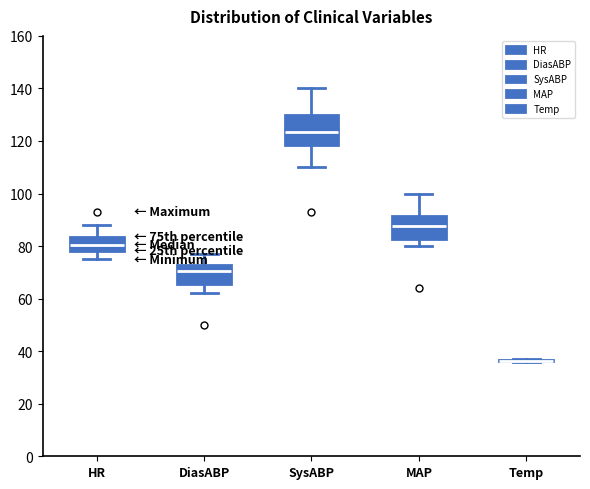

Where is the upper edge of the box for MAP on the y-axis? The values are not printed on the chart, so give them approximately, as read against the axis.

92